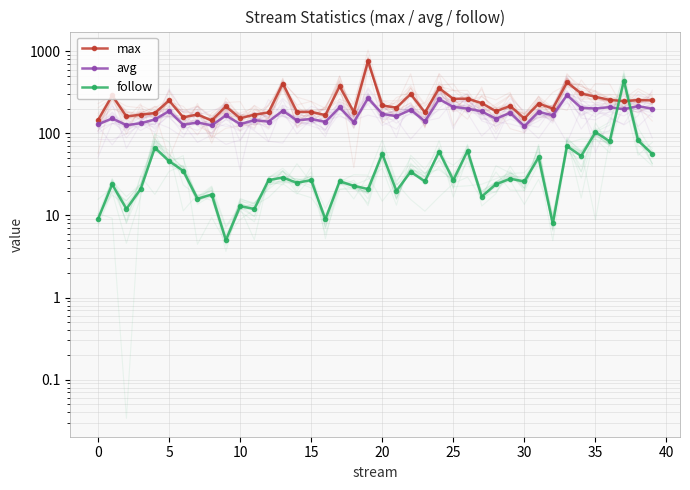

True or false: avg and max cross at least once.

False